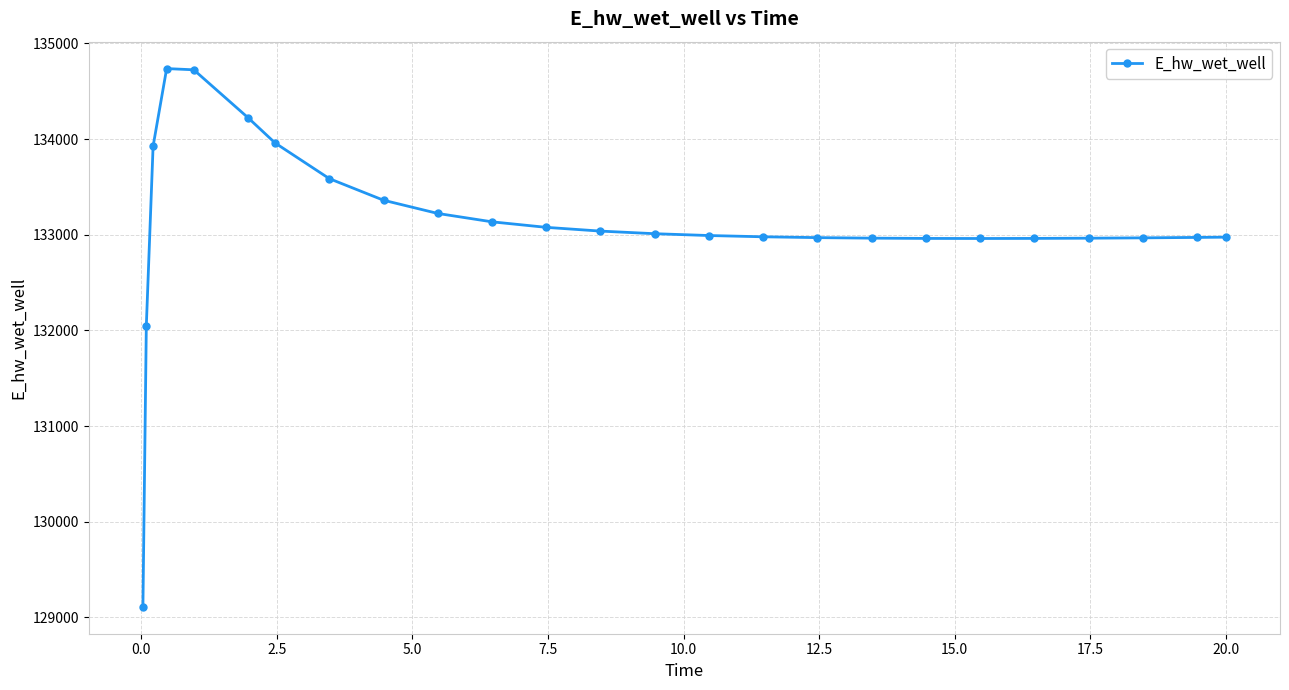

How many series are shown in this chart?

1